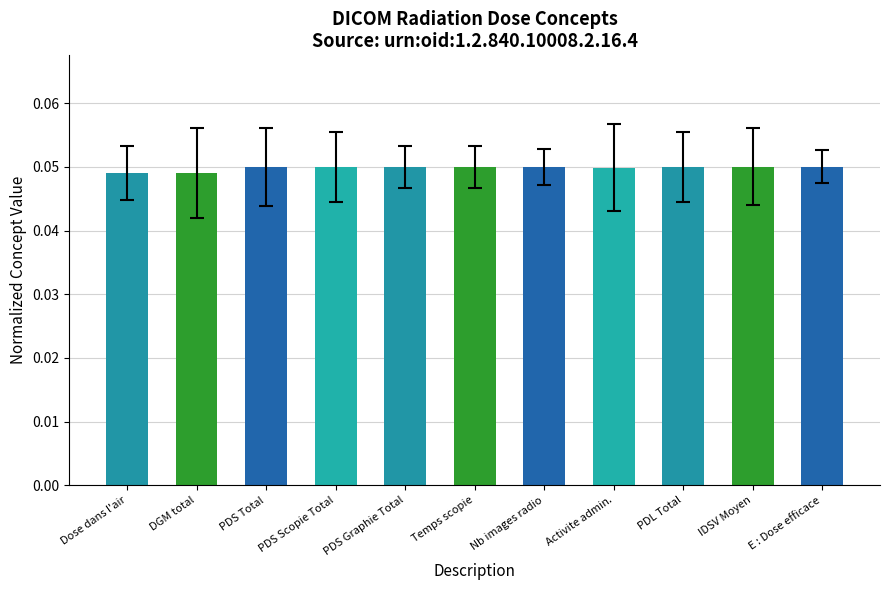

The chart shows a value of 0.1 at Temps scopie. True or false?

False